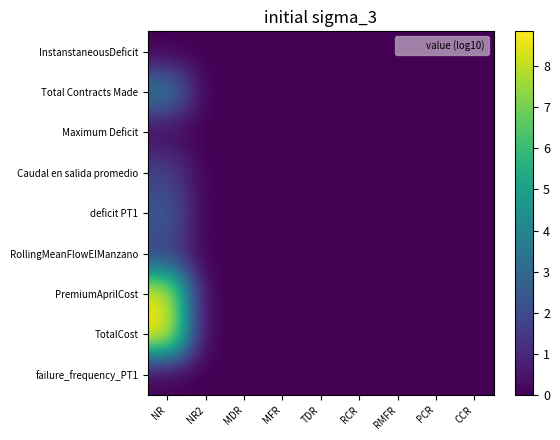

Which series has the largest total across all categories?

TotalCost